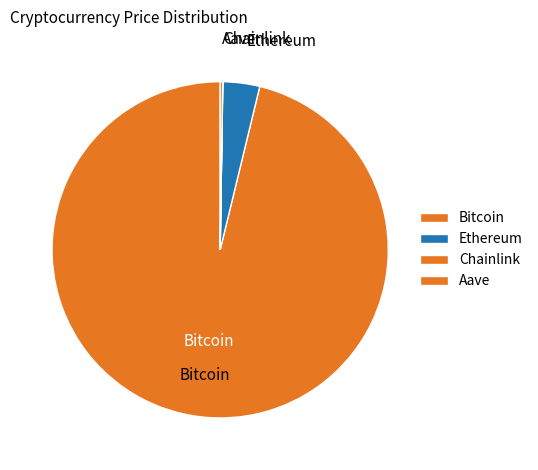

Does Bitcoin account for over 50% of the chart?

Yes